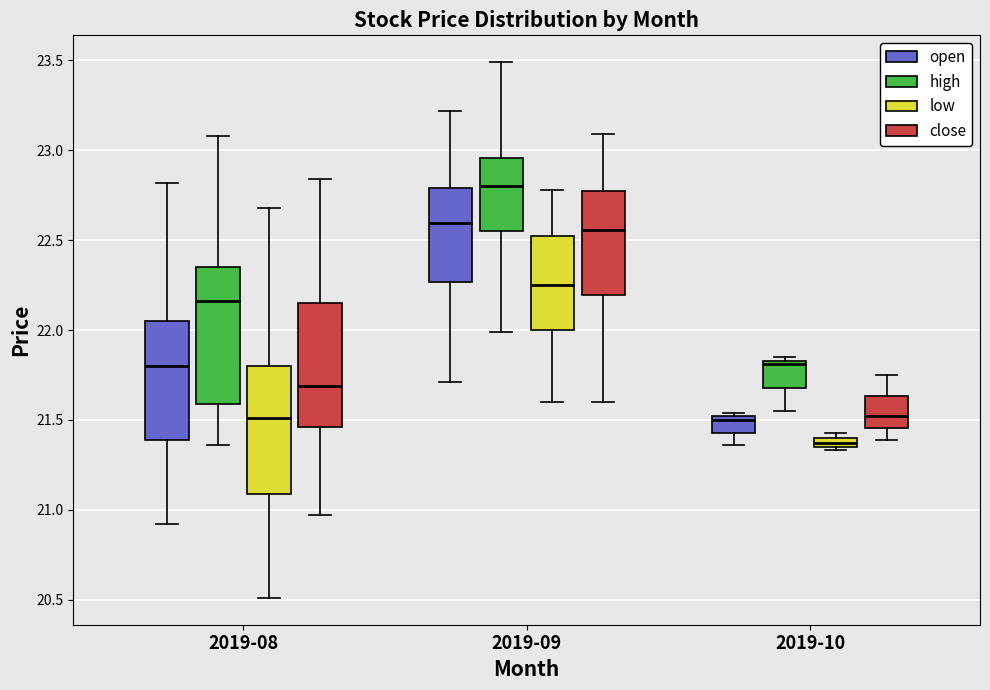

Comparing the boxes themselves (not the whiskers), which one is the tallest?

2019-08 (high)